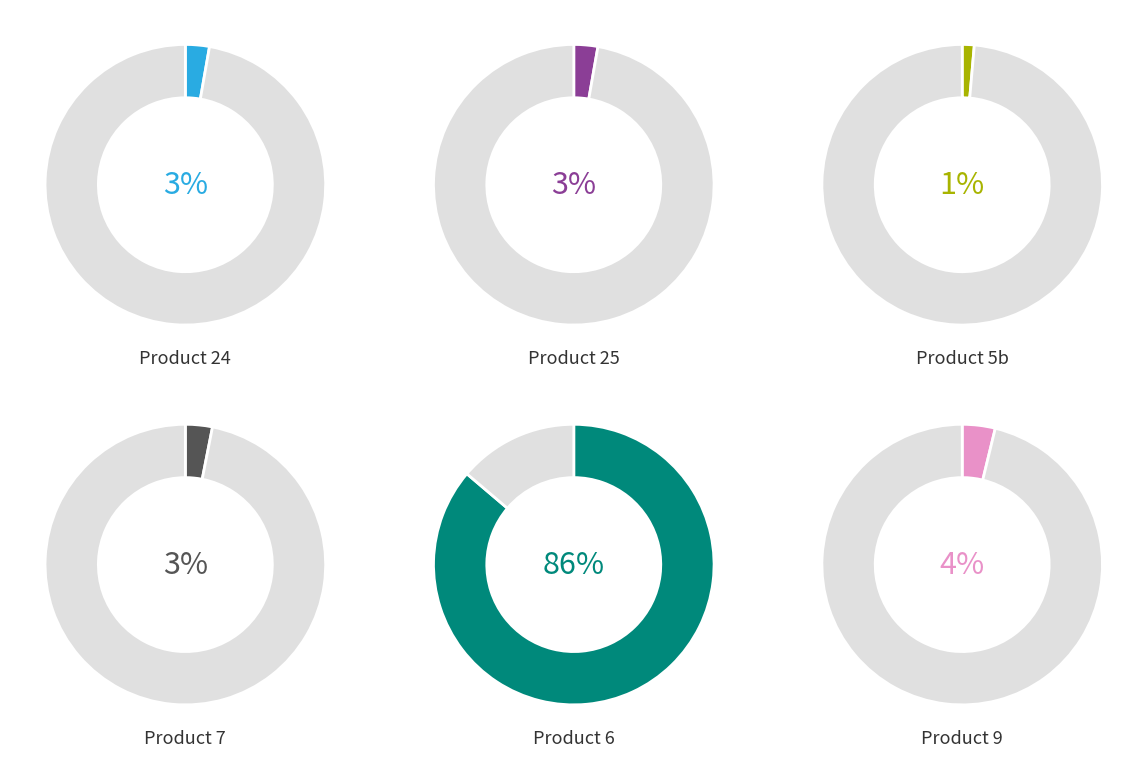

How many segments does this pie chart have?

6